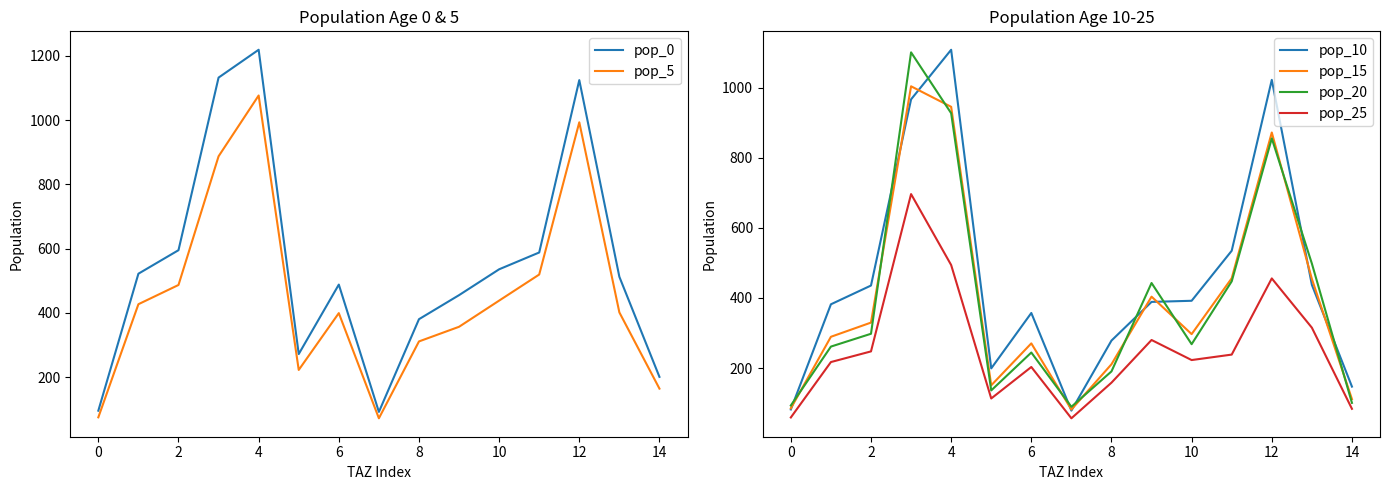

How many values in the pop_20 series exceed 267?

8